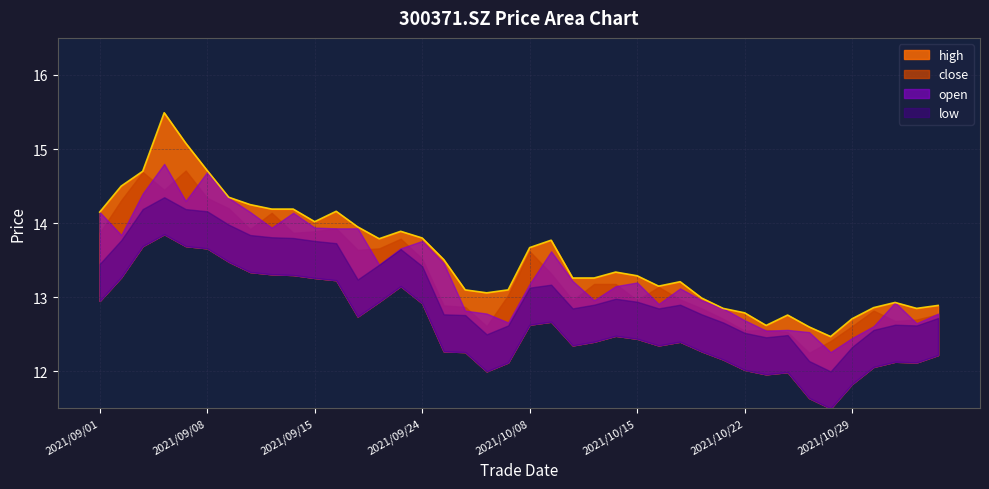

Which series has the largest total across all categories?

high